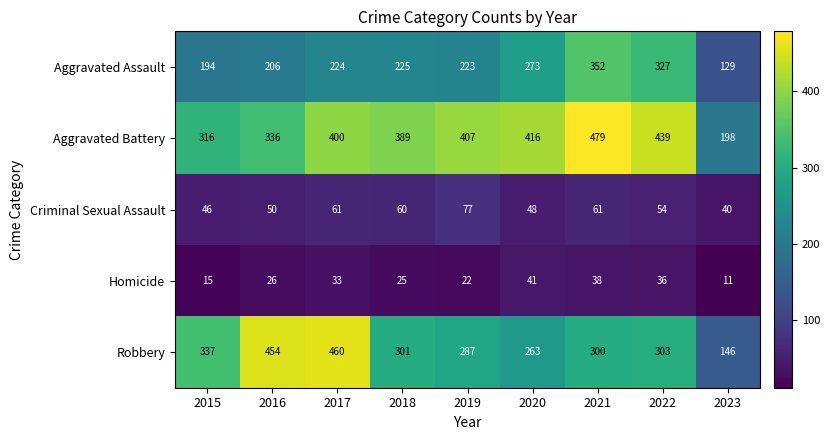

What is the difference between the Robbery values at 2016 and 2021?

154